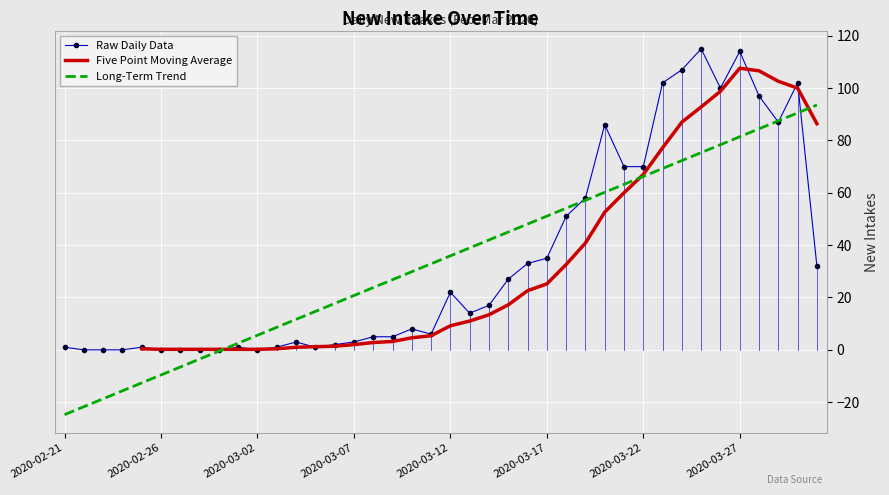

Rank the categories by value from highest to lowest.

2020-03-25, 2020-03-27, 2020-03-24, 2020-03-23, 2020-03-30, 2020-03-26, 2020-03-28, 2020-03-29, 2020-03-20, 2020-03-21, 2020-03-22, 2020-03-19, 2020-03-18, 2020-03-17, 2020-03-16, 2020-03-31, 2020-03-15, 2020-03-12, 2020-03-14, 2020-03-13, 2020-03-10, 2020-03-11, 2020-03-08, 2020-03-09, 2020-03-04, 2020-03-07, 2020-03-06, 2020-02-21, 2020-02-25, 2020-03-01, 2020-03-03, 2020-03-05, 2020-02-22, 2020-02-23, 2020-02-24, 2020-02-26, 2020-02-27, 2020-02-28, 2020-02-29, 2020-03-02